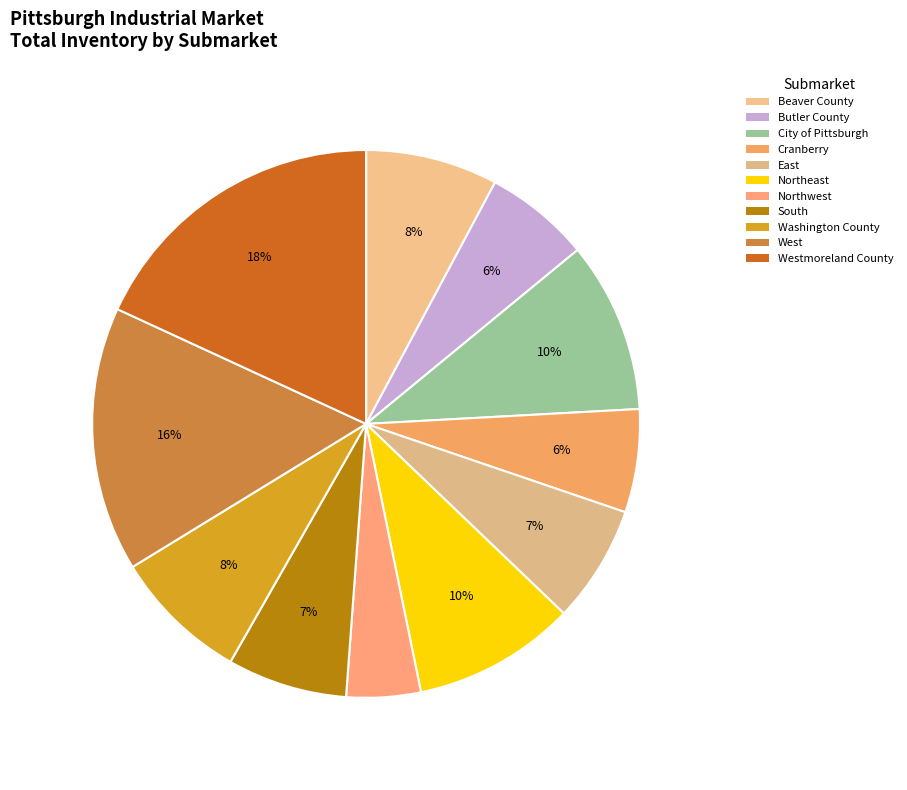

How many slices are in this pie chart?

11